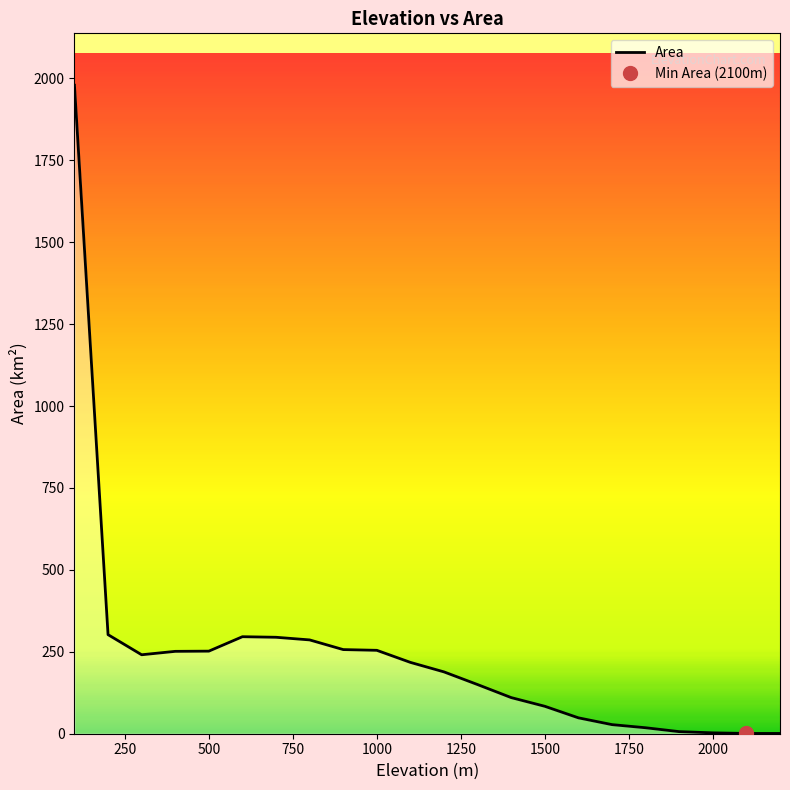

What is the maximum value for Area?

1979.2